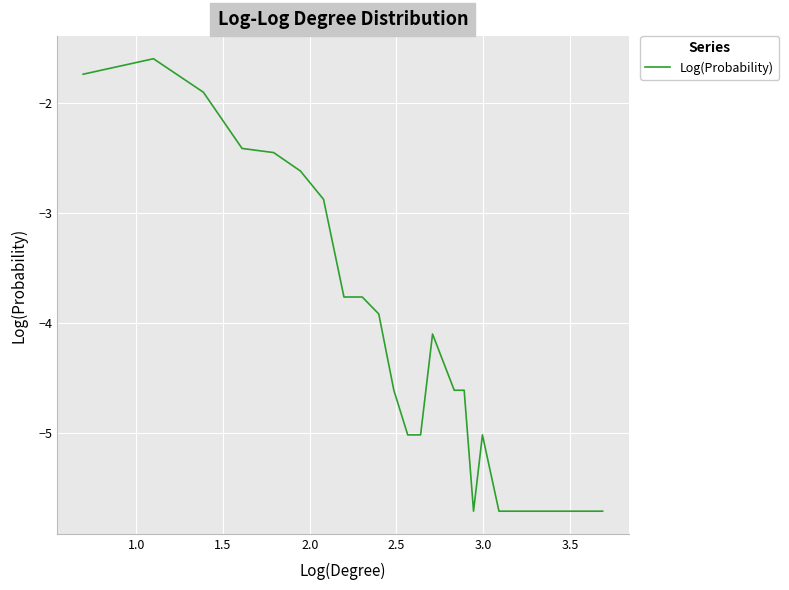

What is the maximum value shown in the chart?

-1.6